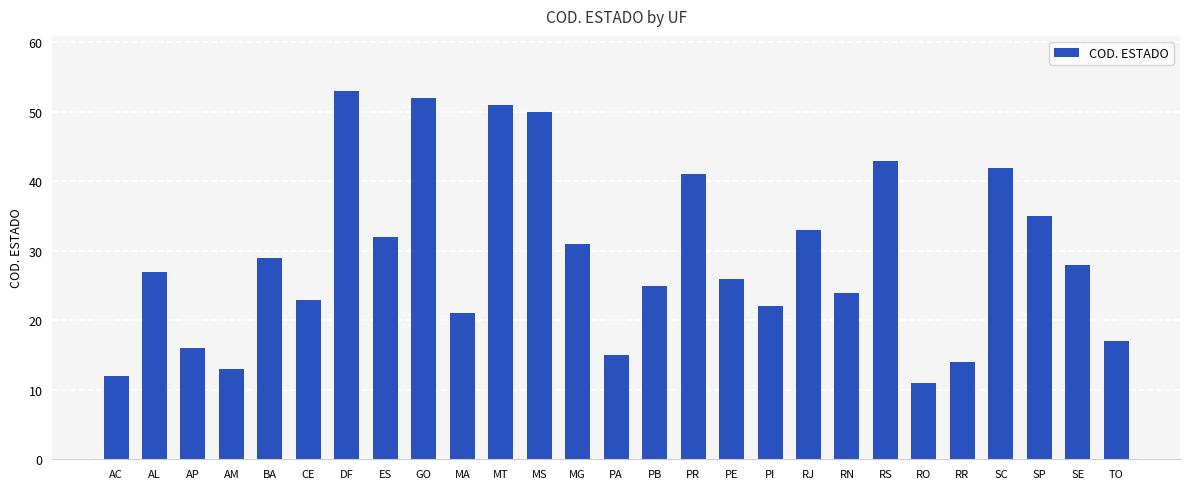

What position from the left is PA?

14